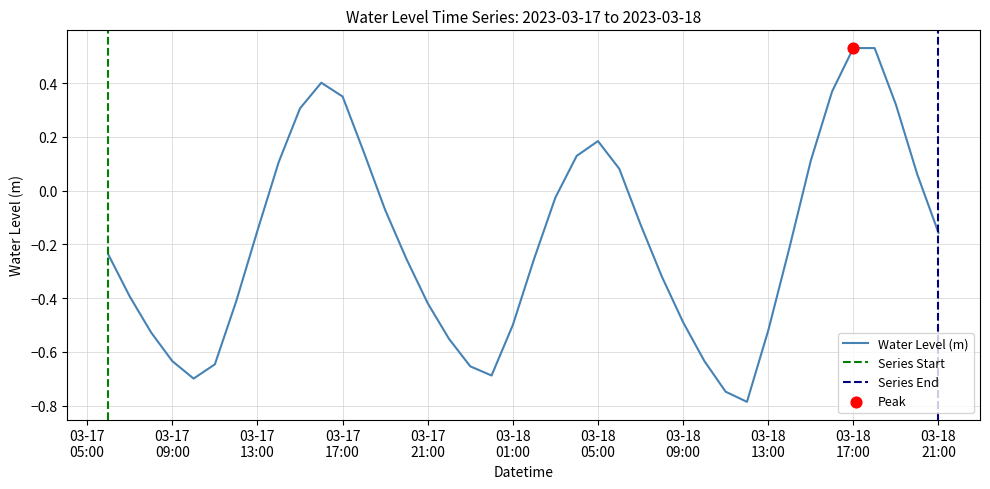

Which has a higher value, 2023-03-18 17:00:00 or 2023-03-17 16:00:00?

2023-03-18 17:00:00